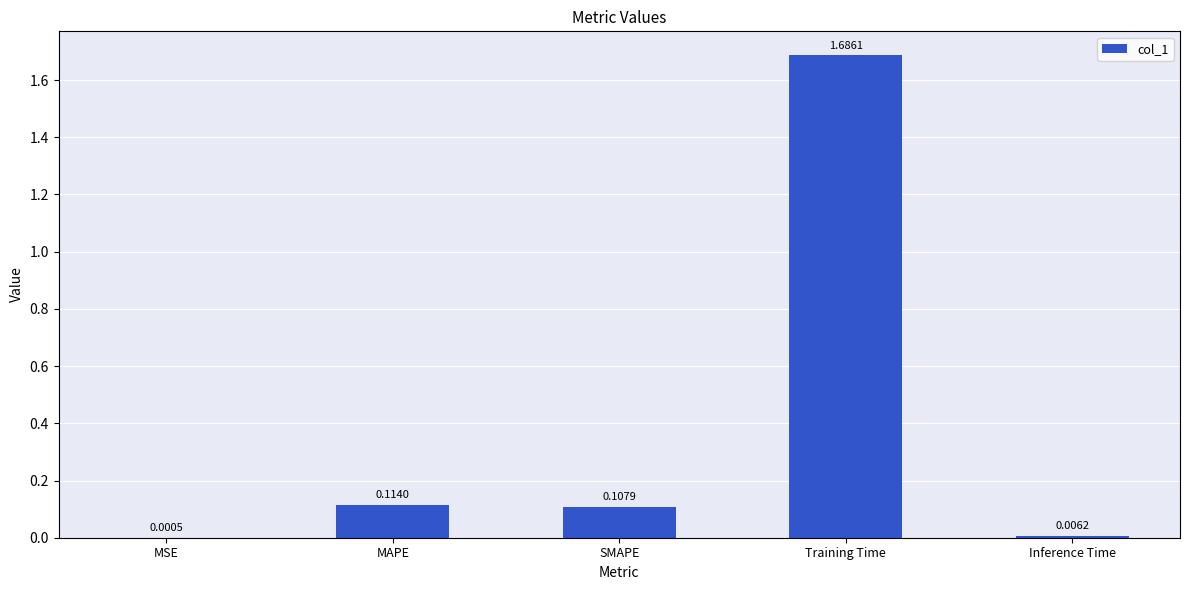

What is the change in value from SMAPE to Training Time?

+1.6